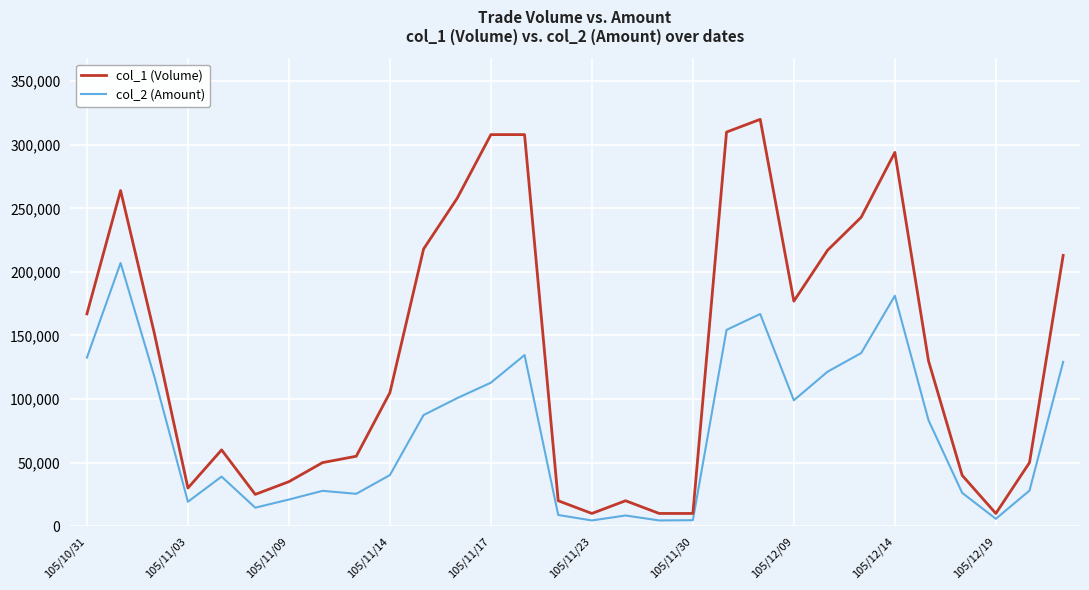

Which series has the largest total across all categories?

col_1 (Volume)